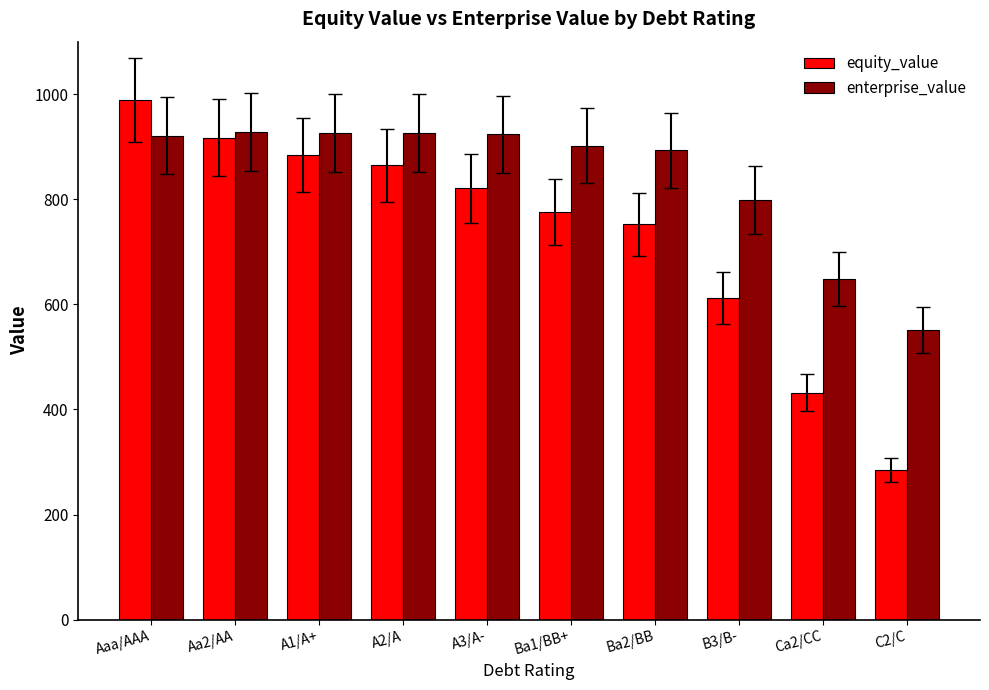

Where does the equity_value series first go above 821?

Aaa/AAA